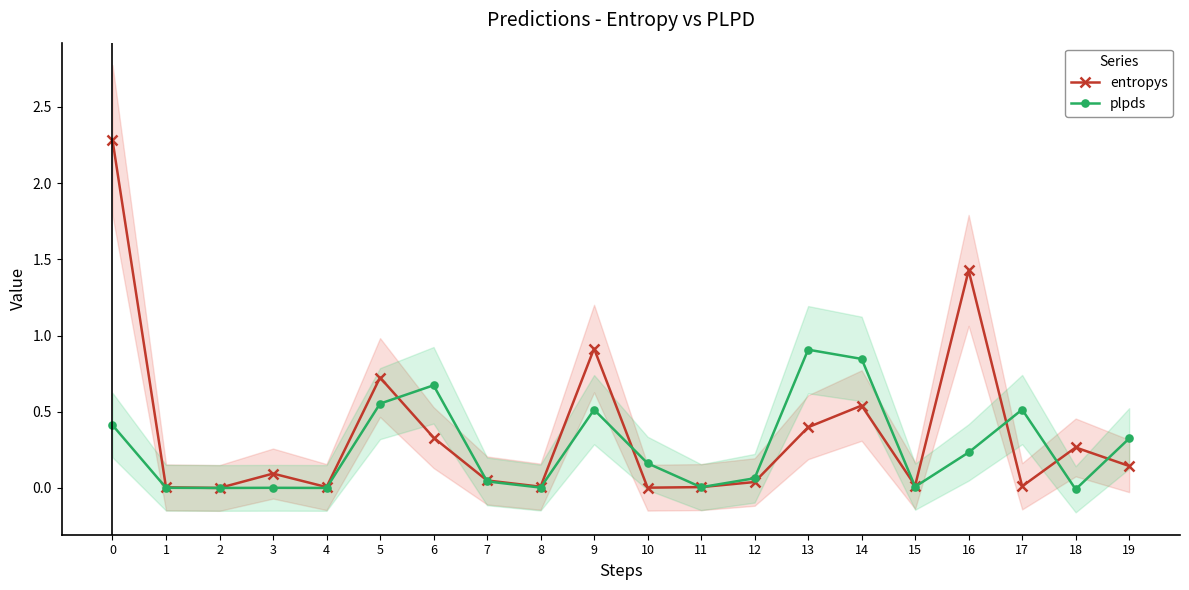

At 3, list the series in order from smallest to largest.

plpds, entropys